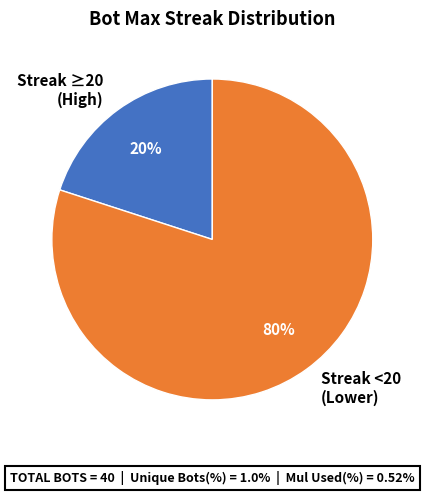

Is it true that Streak ≥20 (High) is 9% of the pie?

False